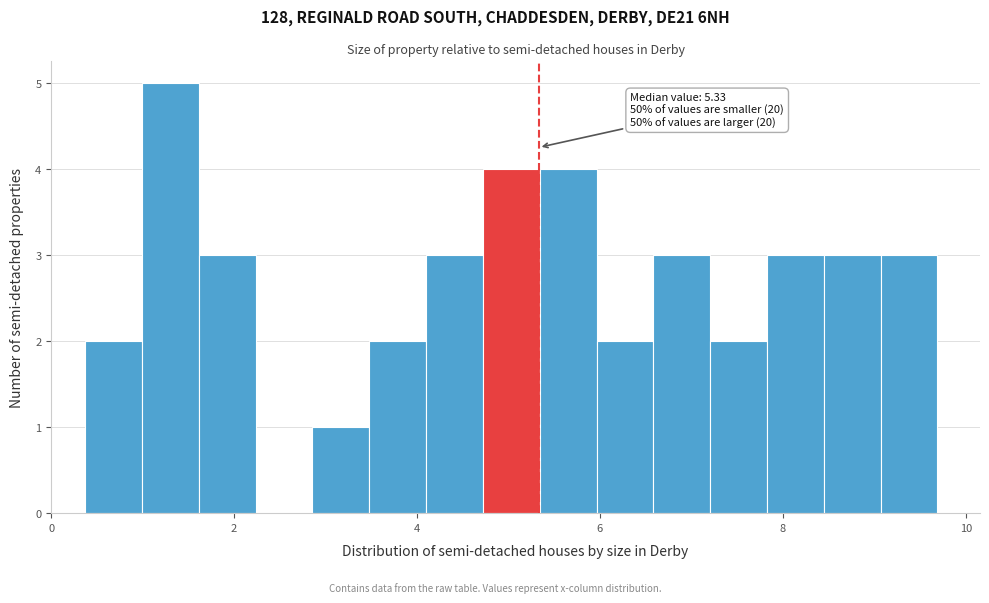

Read against the x-axis, roughly where is the centre of the tallest bar?

1.4